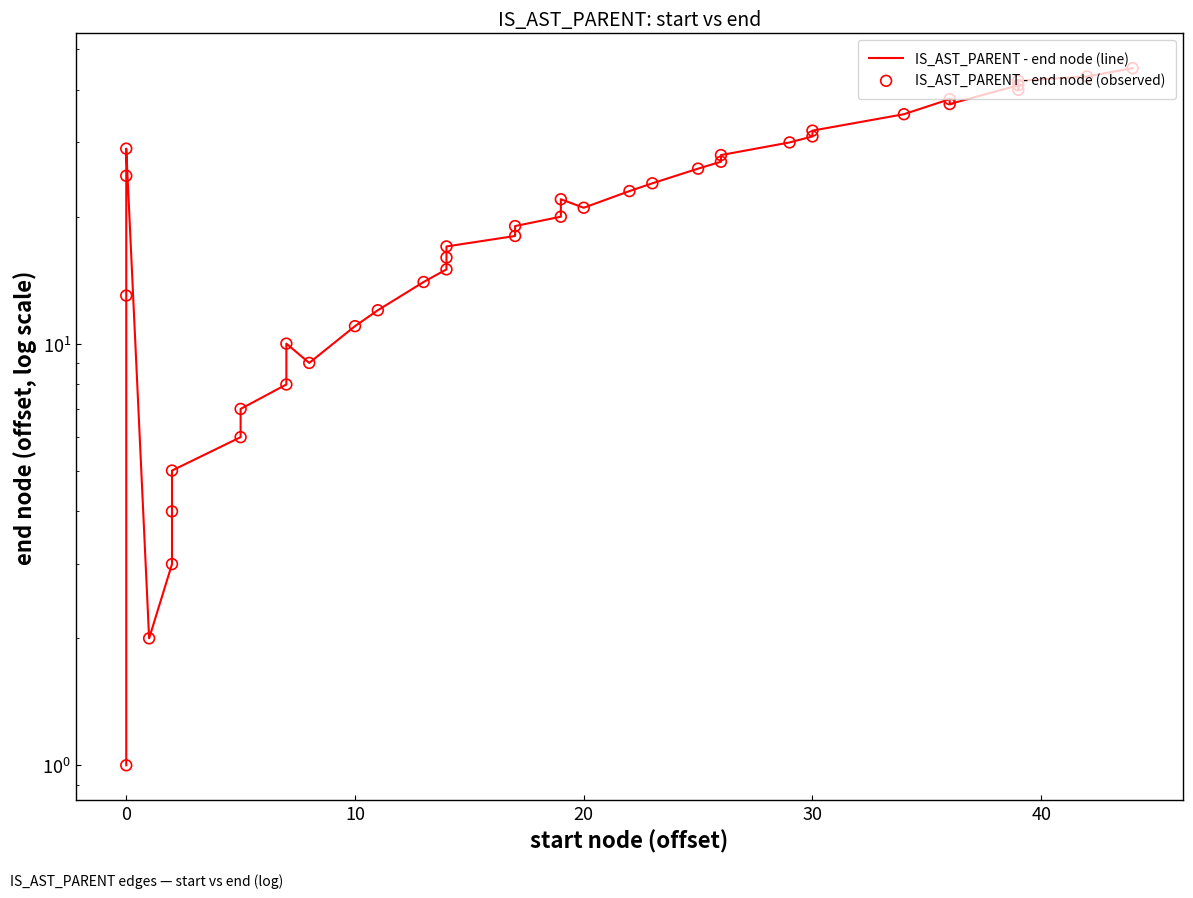

Which series reaches the maximum Y coordinate?

IS_AST_PARENT - end node (line)